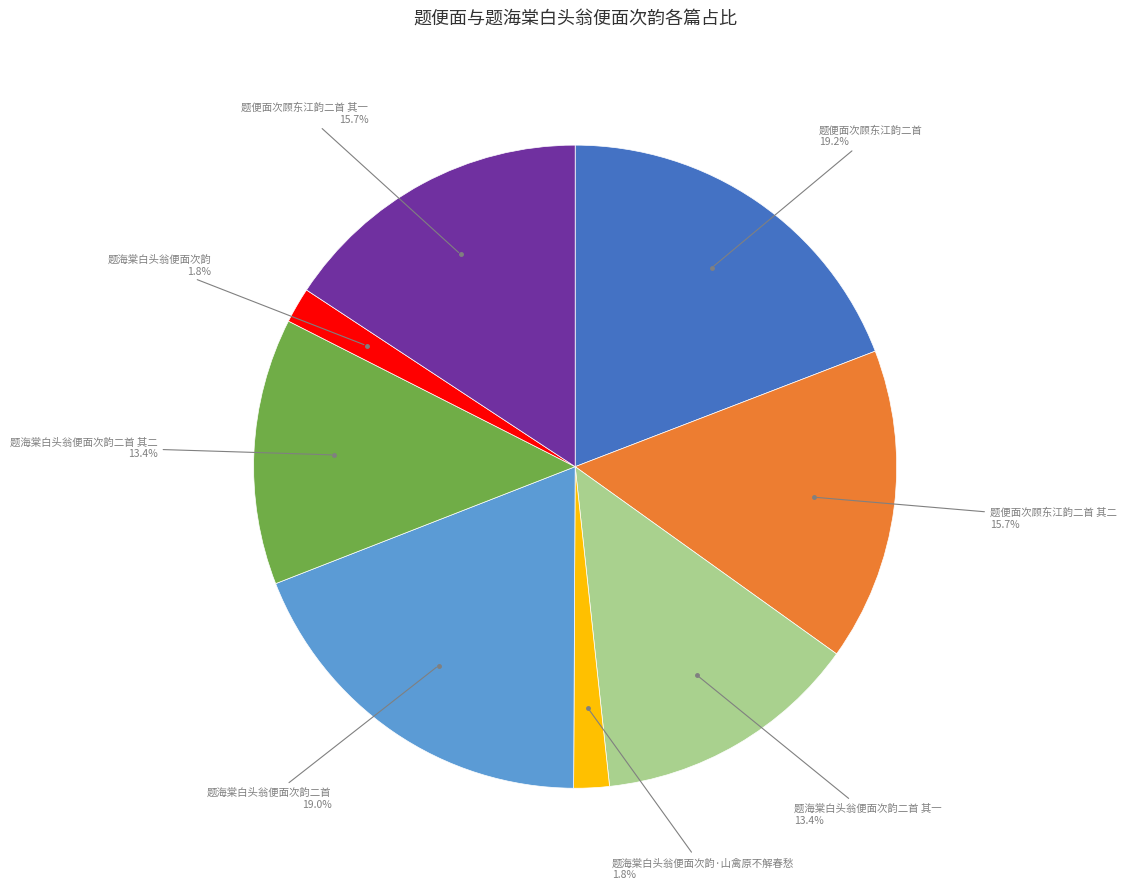

Is there a majority slice in this chart?

No